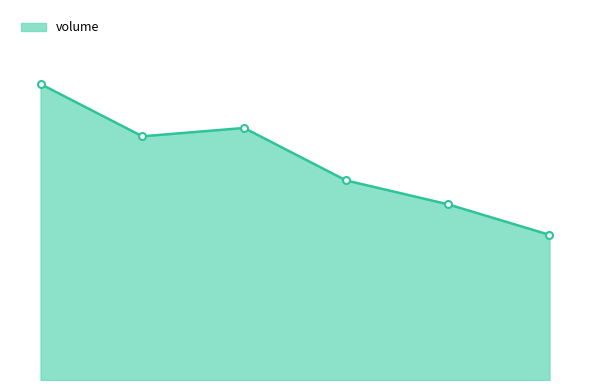

Where is the data nearest to the value 24770?

2022-10-26